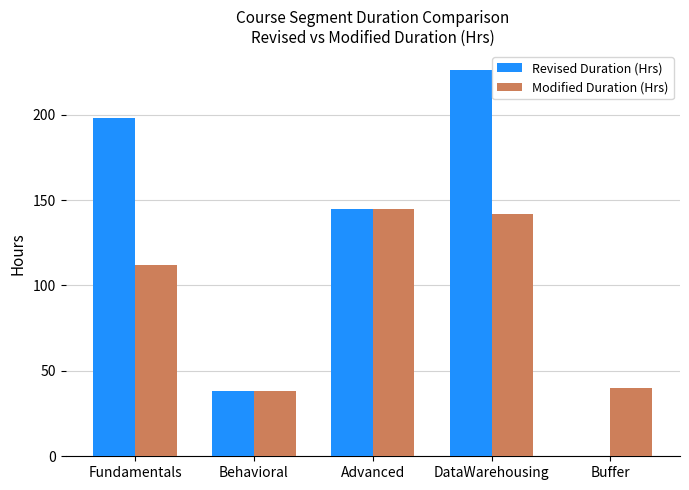

Read the Modified Duration (Hrs) value at DataWarehousing.

142